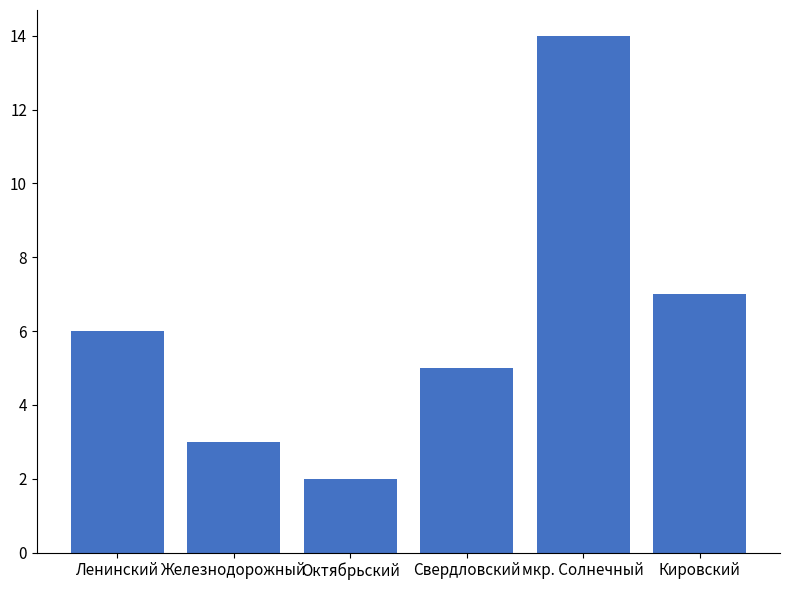

Are the bars grouped side by side (vs. stacked)?

No